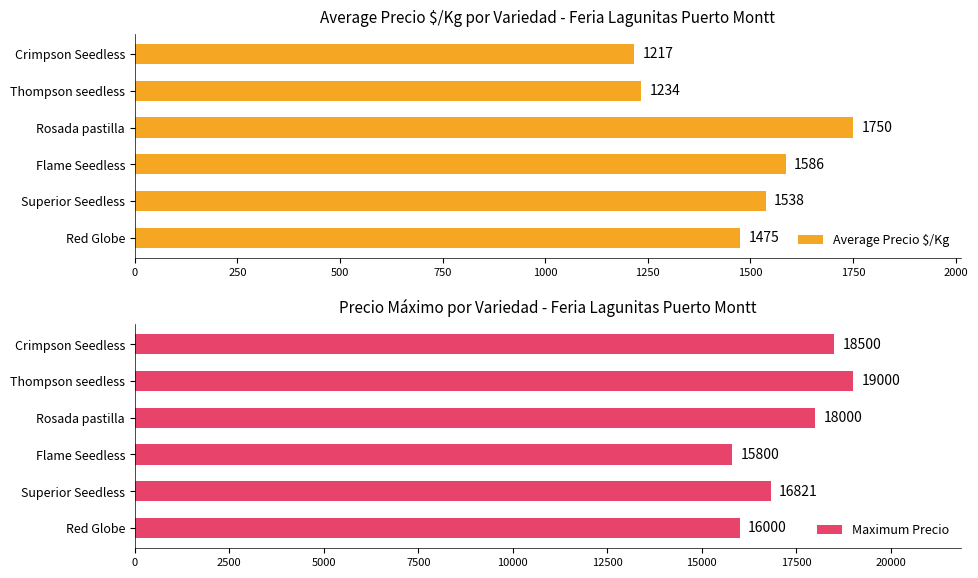

Rank the series by their maximum value, from lowest to highest.

Average Precio $/Kg, Maximum Precio